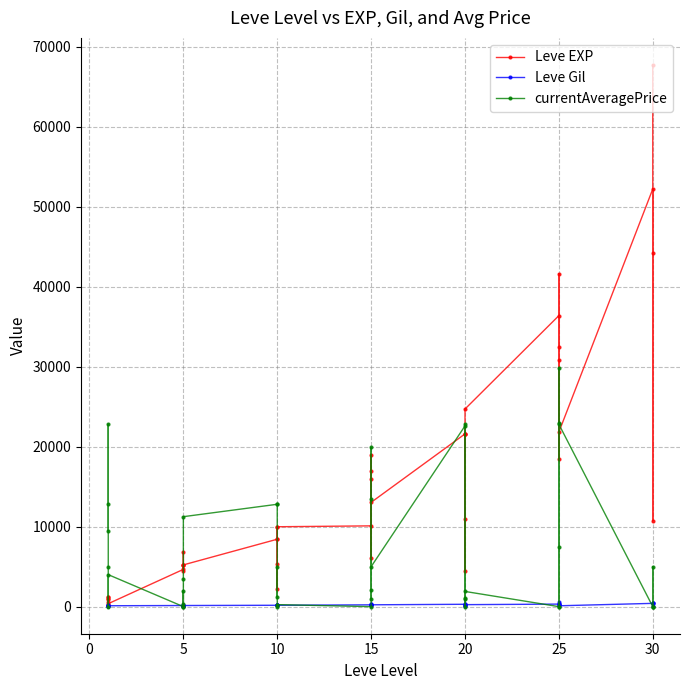

How many lines are shown in the chart?

3